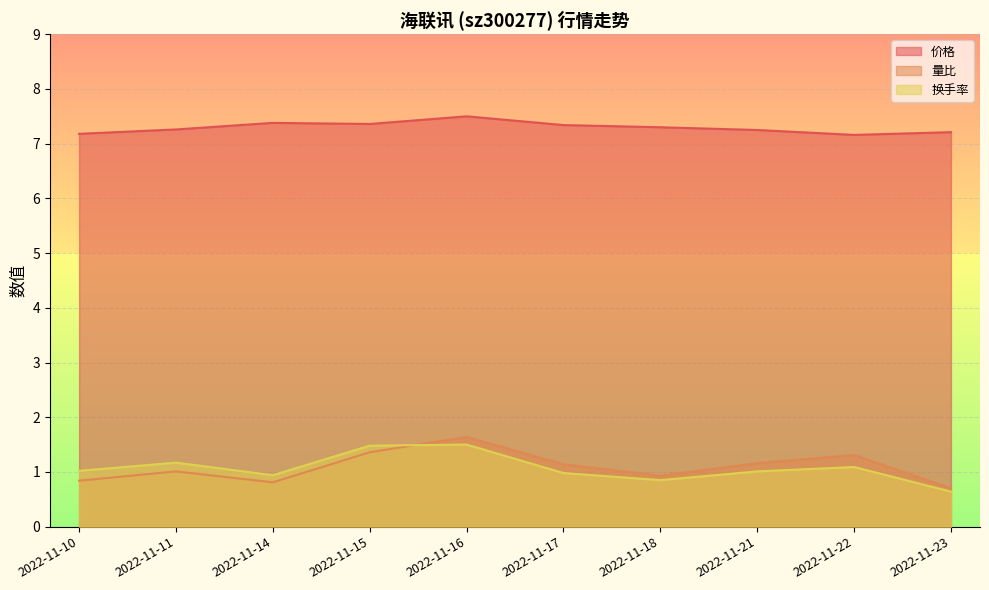

Reading right to left, list all the values displayed in this chart.

价格: 2022-11-23=7.2	2022-11-22=7.2	2022-11-21=7.2	2022-11-18=7.3	2022-11-17=7.3	2022-11-16=7.5	2022-11-15=7.4	2022-11-14=7.4	2022-11-11=7.3	2022-11-10=7.2
量比: 2022-11-23=0.7	2022-11-22=1.3	2022-11-21=1.2	2022-11-18=0.9	2022-11-17=1.1	2022-11-16=1.6	2022-11-15=1.4	2022-11-14=0.8	2022-11-11=1.0	2022-11-10=0.8
换手率: 2022-11-23=0.6	2022-11-22=1.1	2022-11-21=1.0	2022-11-18=0.8	2022-11-17=1.0	2022-11-16=1.5	2022-11-15=1.5	2022-11-14=0.9	2022-11-11=1.2	2022-11-10=1.0